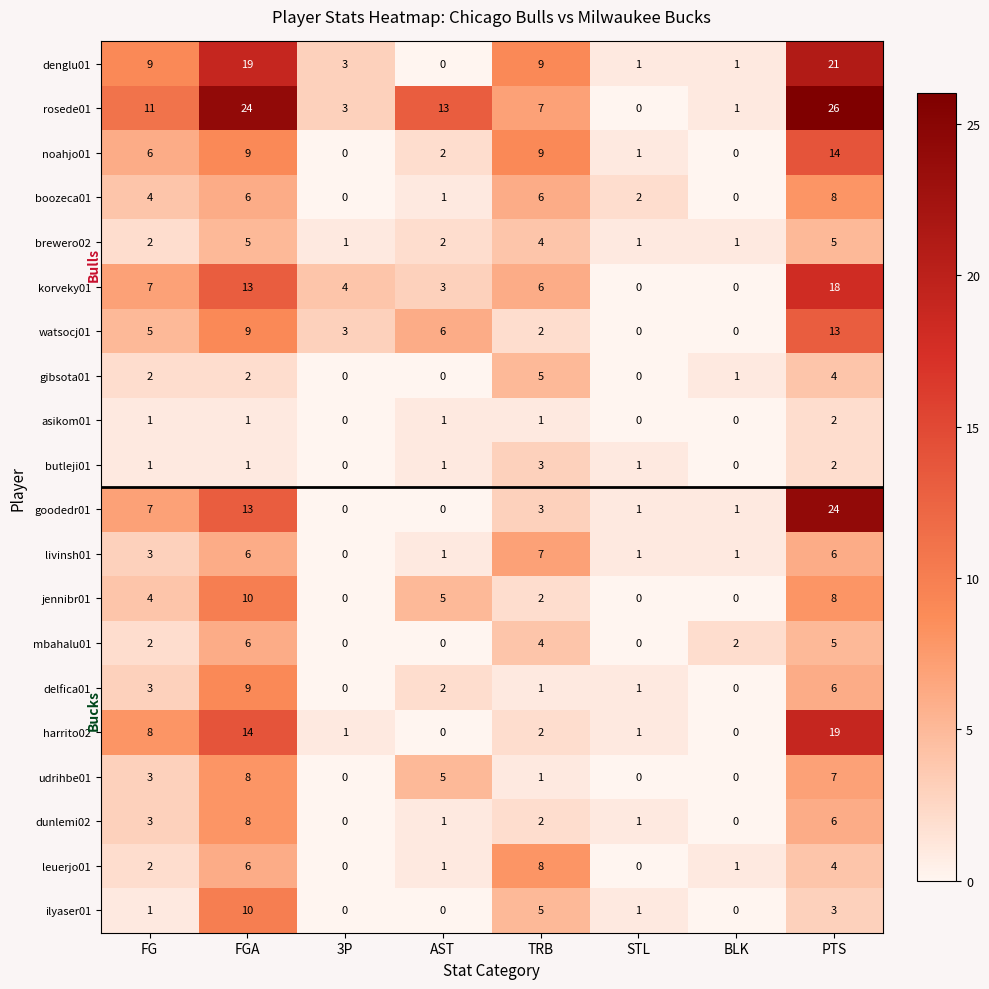

What is the total value across all series at AST?

44